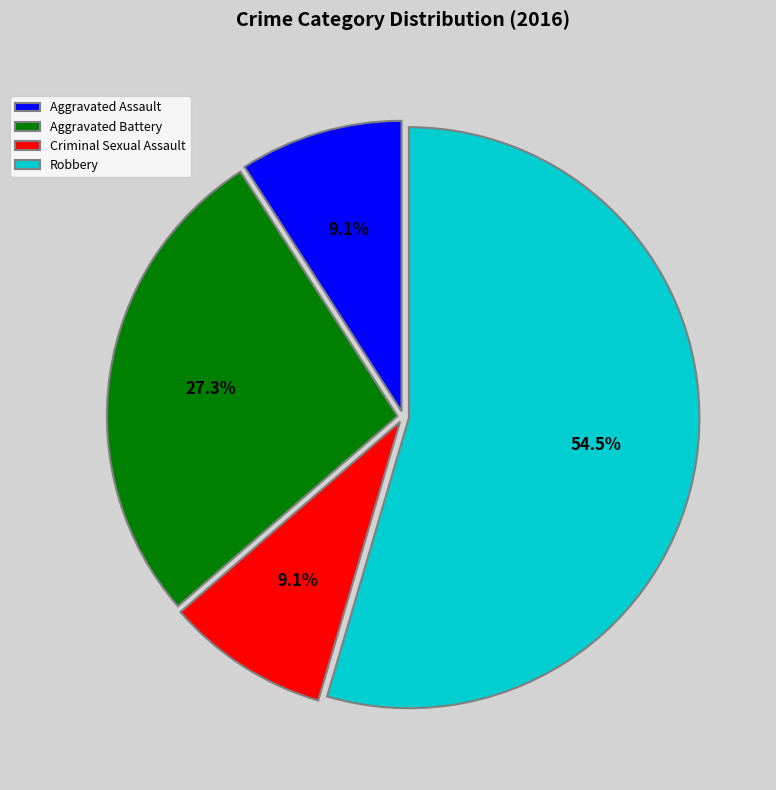

To the nearest percent, what is the average slice percentage?

25%